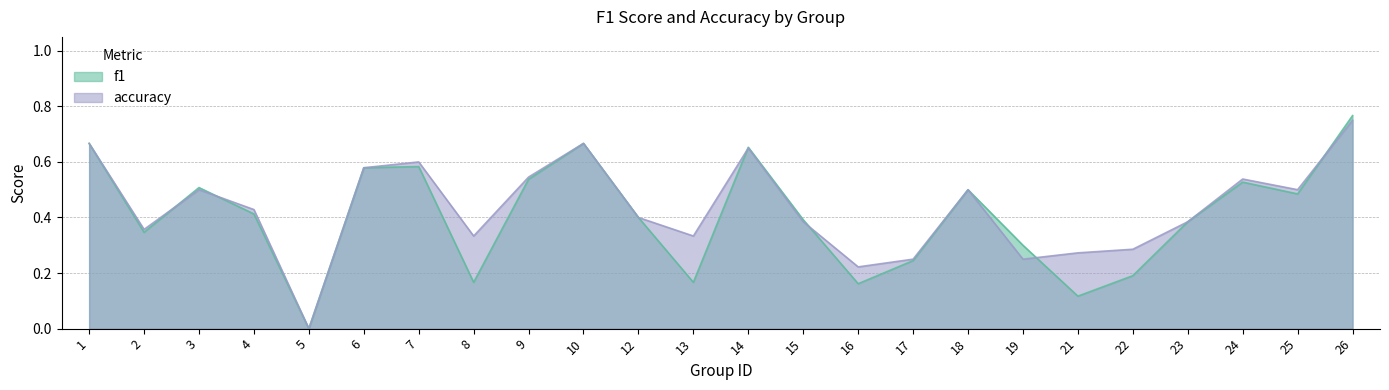

What is the value of the accuracy point at the 24th from the left?

0.8